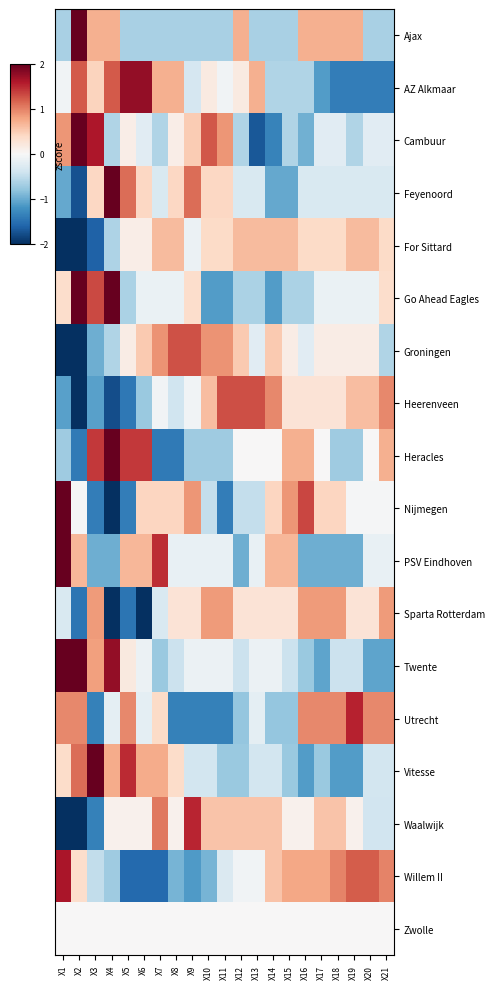

What is the total value across all series at X2?

1.4